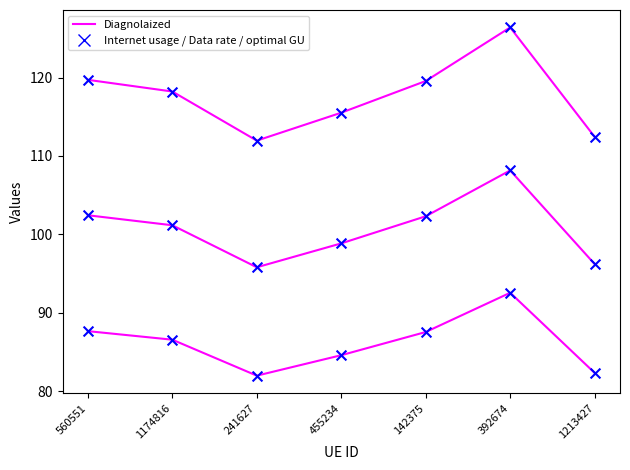

How many lines are shown in the chart?

3